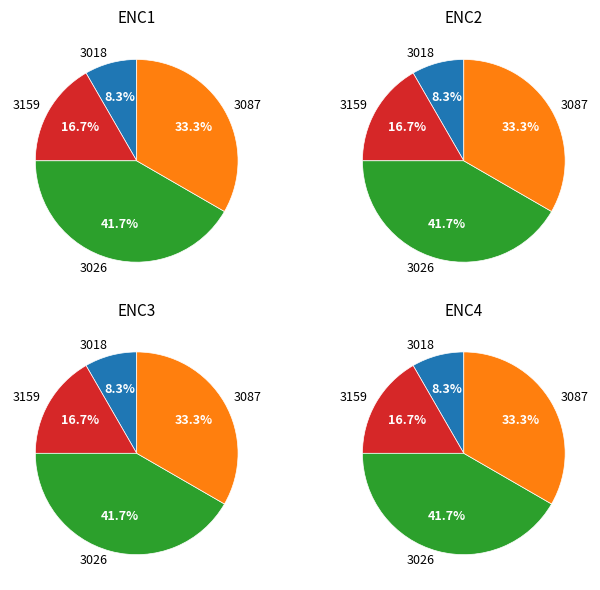

Is it true that 3026 is 42% of the pie?

True